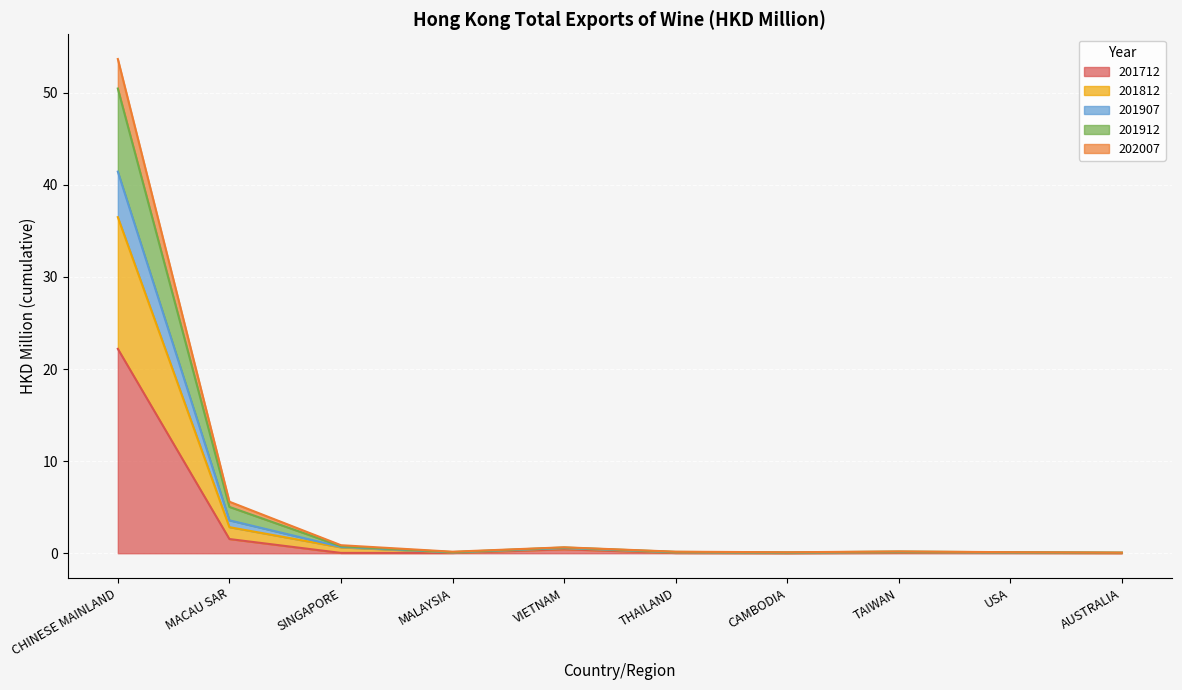

Which category has the highest value in the 201712 series?

CHINESE MAINLAND